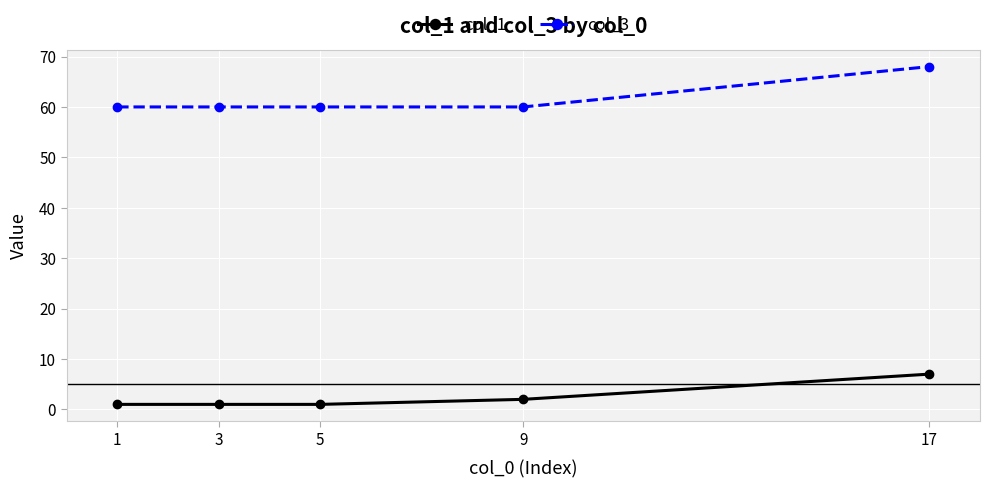

List the series in order of their peak value, highest first.

col_3, col_1